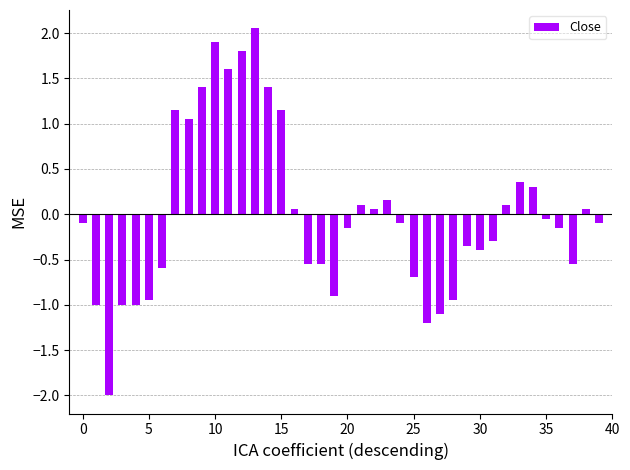

What is the minimum value shown in the chart?

-2.0